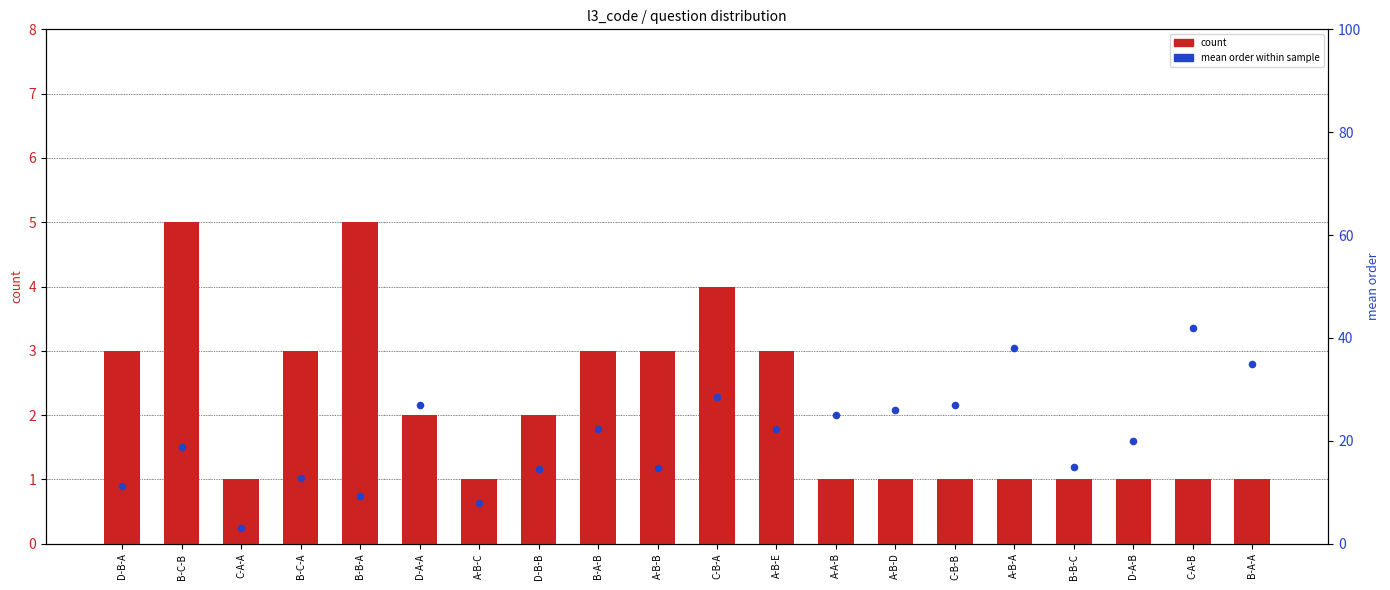

What is the total value across all series at D-B-A?

14.3